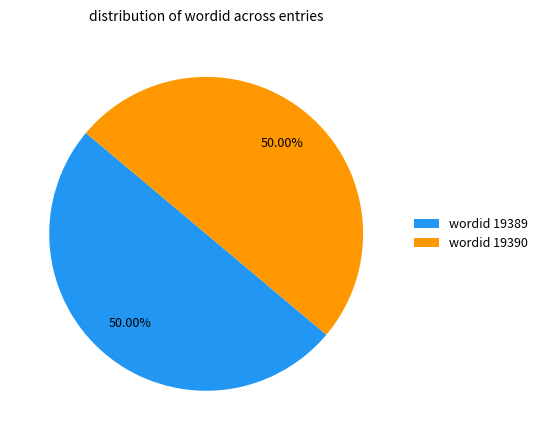

What is the ratio of the value at wordid 19389 to the value at wordid 19390?

1.0